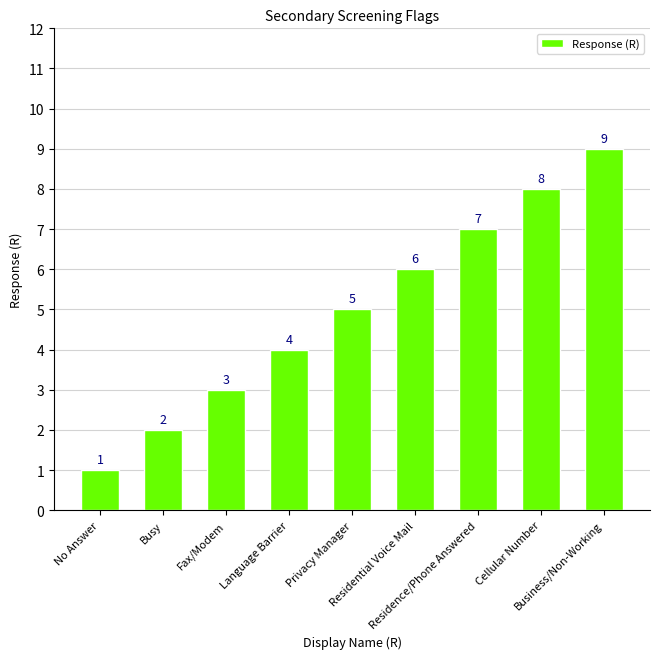

What is the sum of all values?

45